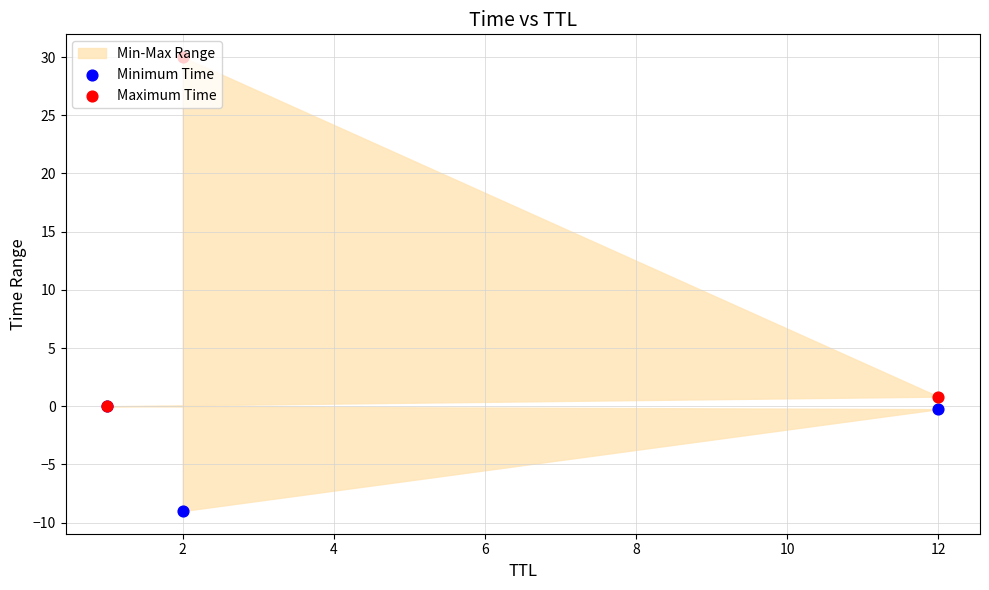

Which series has the largest total across all categories?

Maximum Time